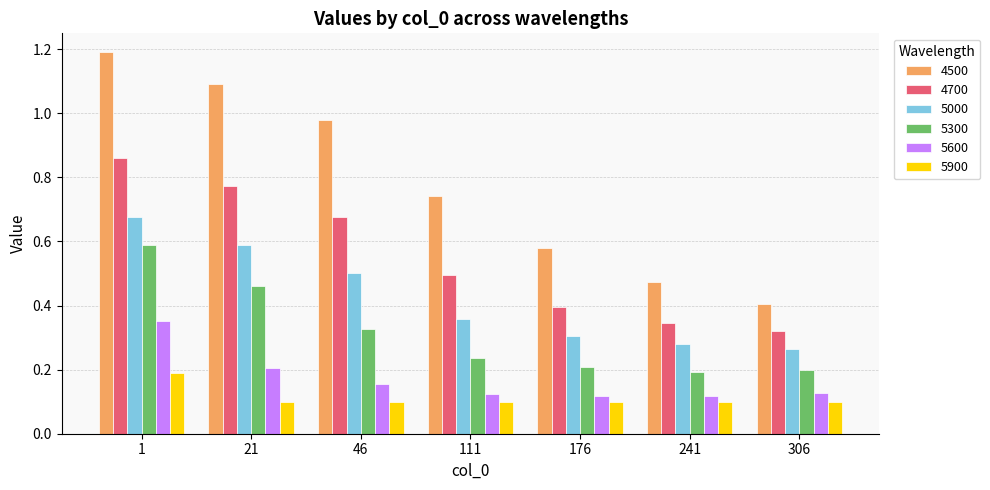

Rank the categories by 4500 value from highest to lowest.

1, 21, 46, 111, 176, 241, 306